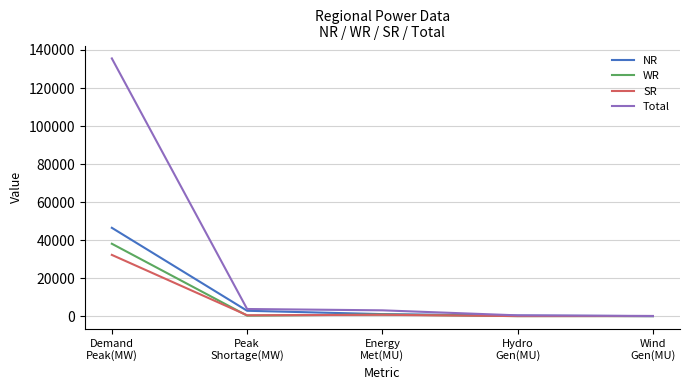

How many lines are shown in the chart?

4